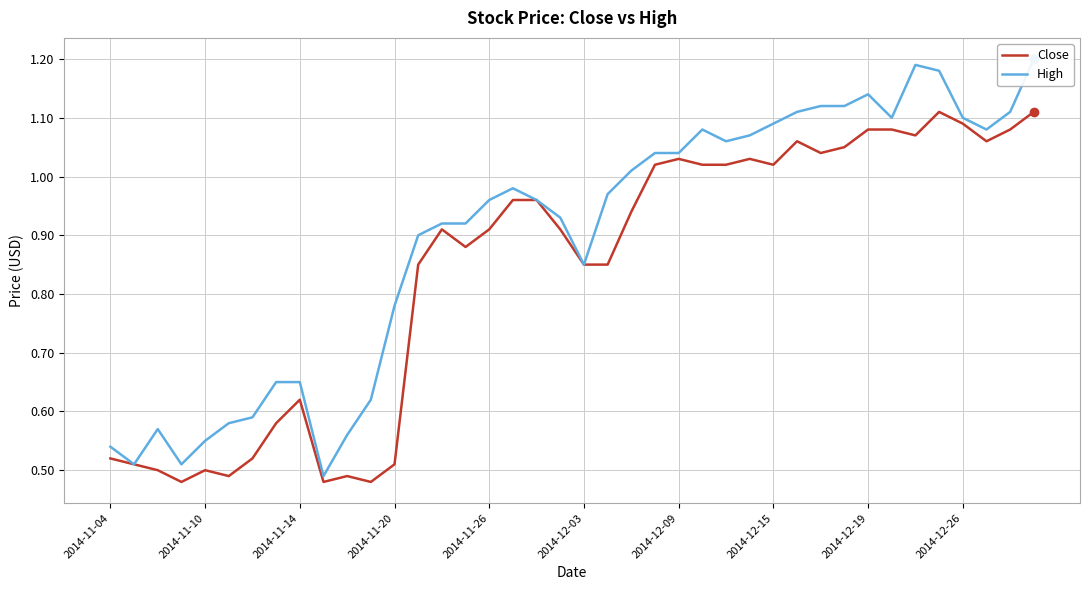

True or false: High and Close cross at least once.

False